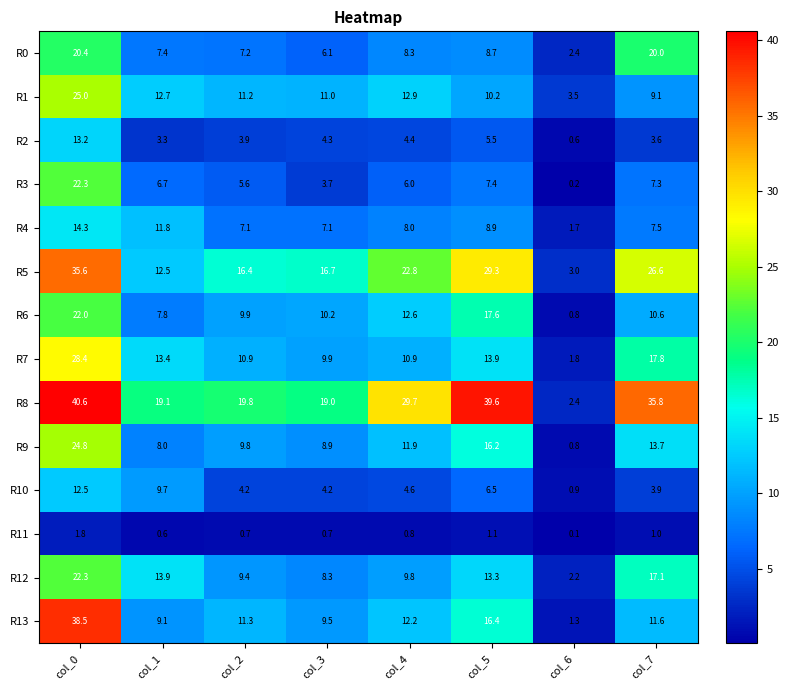

At which label does R0 reach its peak?

col_0